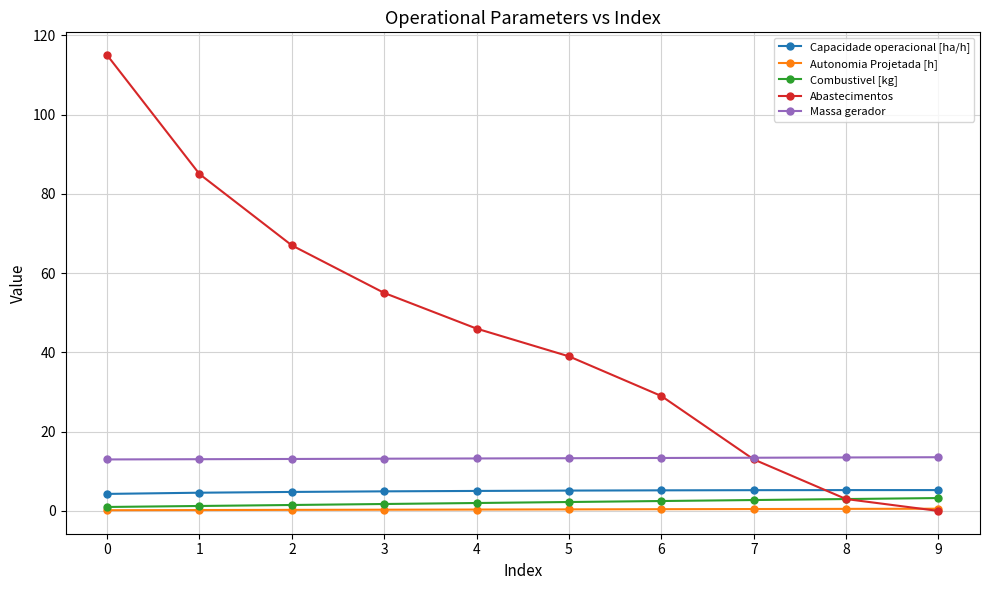

Which series has the largest total across all categories?

Abastecimentos